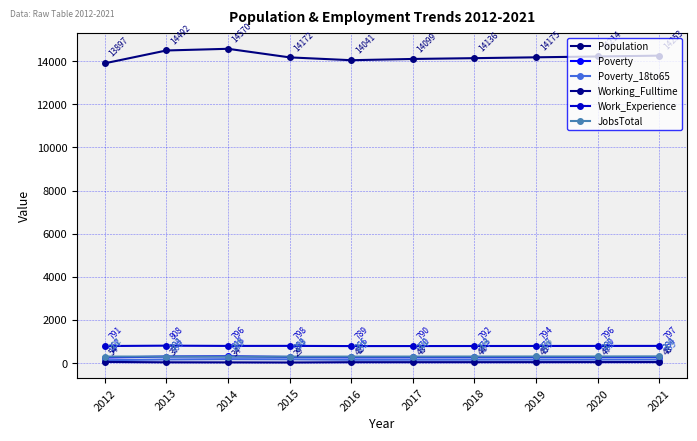

Reading left to right, transcribe all the data shown in this chart.

Population: 2012=13897	2013=14492	2014=14570	2015=14172	2016=14041	2017=14099	2018=14136	2019=14175	2020=14214	2021=14253
Poverty: 2012=257	2013=304	2014=318	2015=283	2016=266	2017=270	2018=273	2019=277	2020=280	2021=284
Poverty_18to65: 2012=134	2013=166	2014=182	2015=174	2016=152	2017=154	2018=157	2019=159	2020=162	2021=165
Working_Fulltime: 2012=54	2013=37	2014=34	2015=29	2016=42	2017=43	2018=44	2019=45	2020=47	2021=48
Work_Experience: 2012=791	2013=808	2014=796	2015=798	2016=789	2017=790	2018=792	2019=794	2020=796	2021=797
JobsTotal: 2012=302	2013=303	2014=299	2015=299	2016=301	2017=302	2018=304	2019=306	2020=307	2021=309